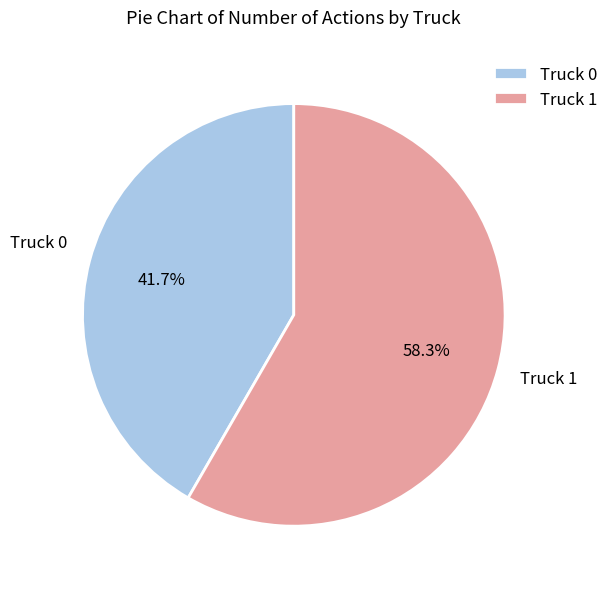

Rank the categories by value from lowest to highest.

Truck 0, Truck 1